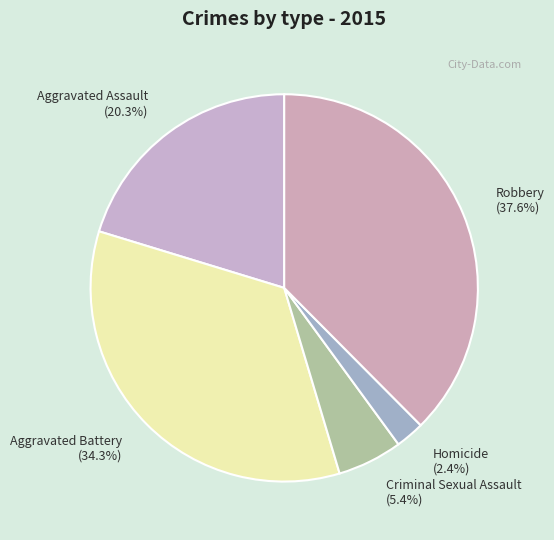

True or false: Homicide accounts for 2% of the total.

True